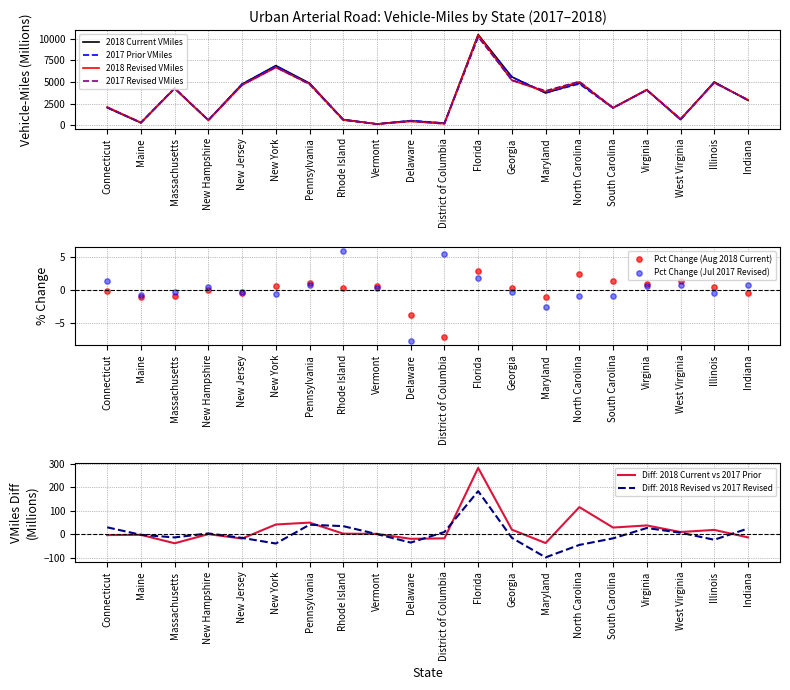

Which series has the largest total across all categories?

2018 Current VMiles